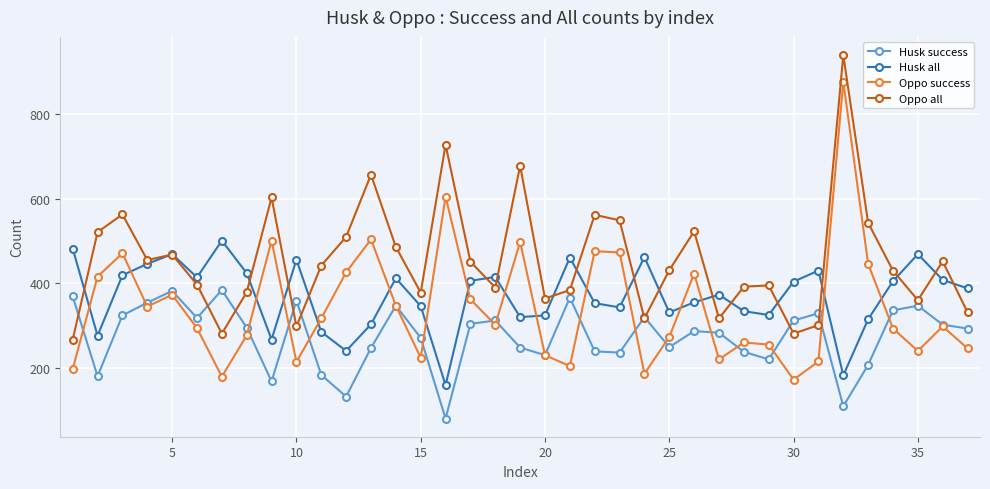

What is the highest value of the Husk success series?

384